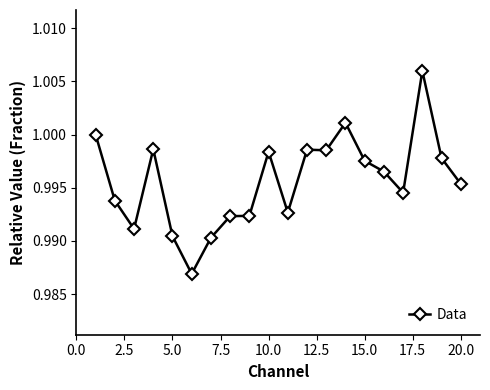

What is the sum of all values?

19.9